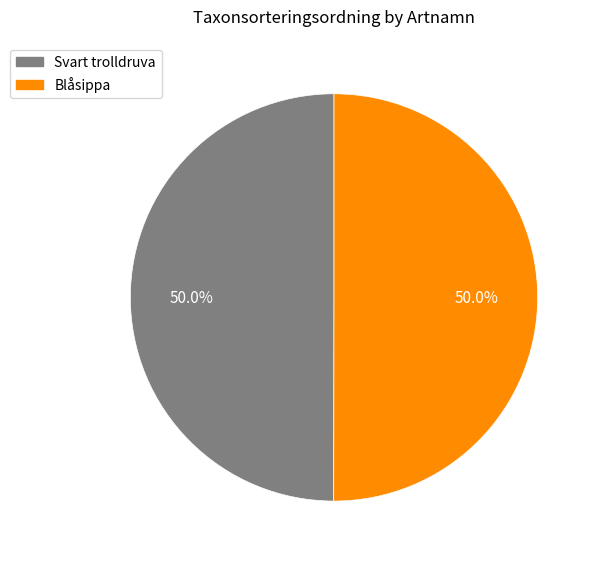

What is the ratio of the value at Blåsippa to the value at Svart trolldruva?

1.0